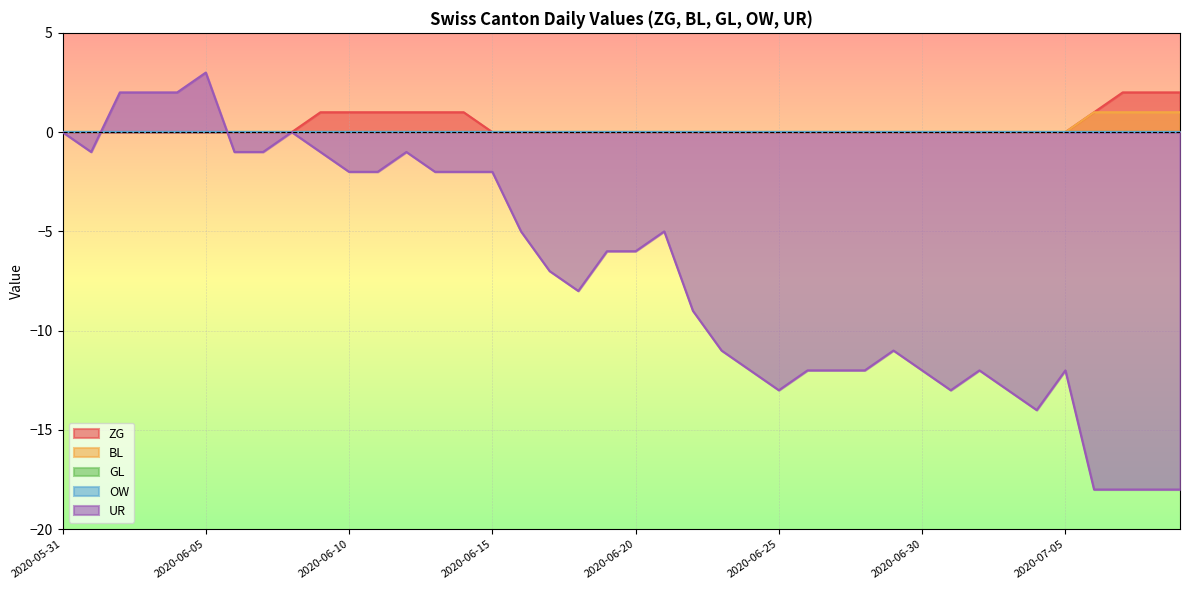

What is the maximum value for ZG?

2